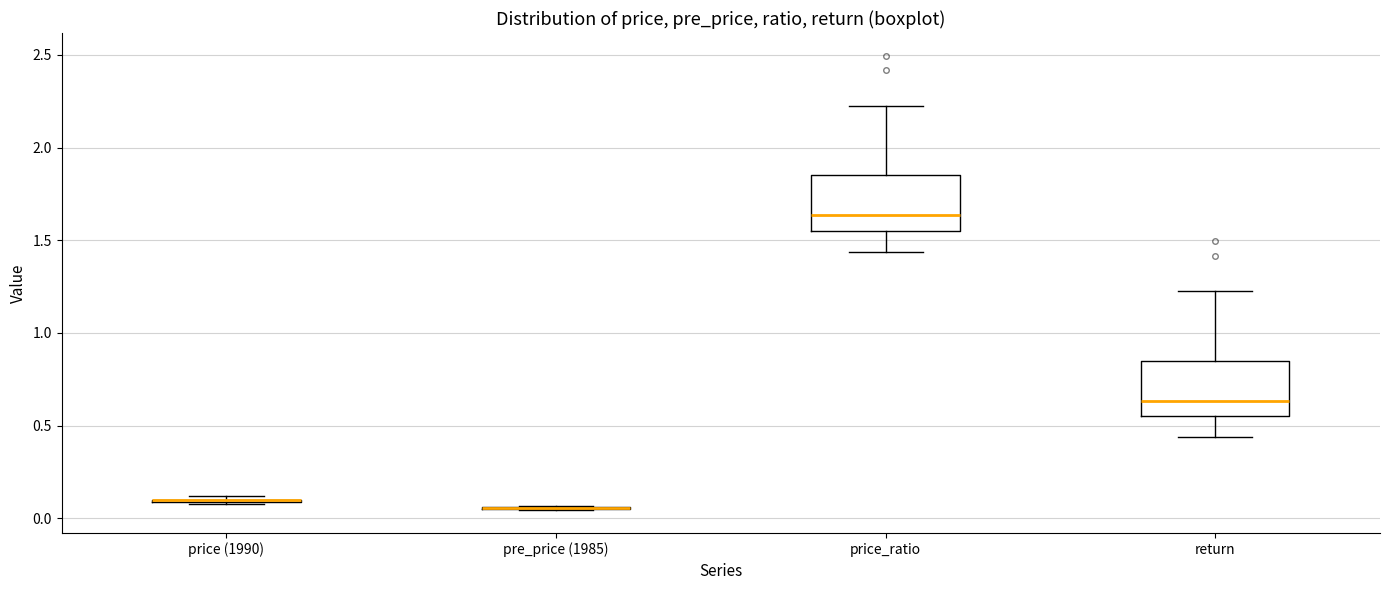

Reading left to right, read every box against the y-axis: the position of its median line, the range the box covers, and the ends of its whiskers. The values are not printed on the chart, so give them approximately, as read against the axis.

price (1990): box collapsed to a line at 0.10, whiskers 0.10 to 0.10
pre_price (1985): box collapsed to a line at 0.05, whiskers 0.05 to 0.05
price_ratio: median 1.65, box 1.55 to 1.85, whiskers 1.45 to 2.20
return: median 0.65, box 0.55 to 0.85, whiskers 0.45 to 1.20